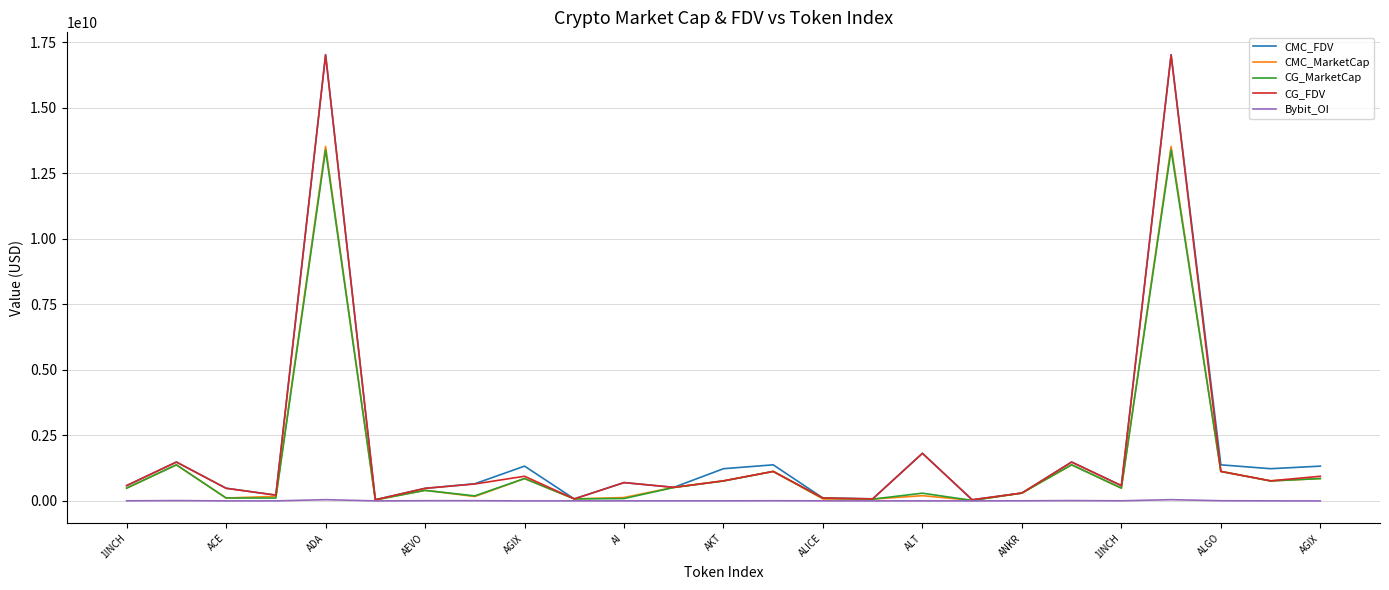

Which series has the largest range (max minus min)?

CMC_FDV